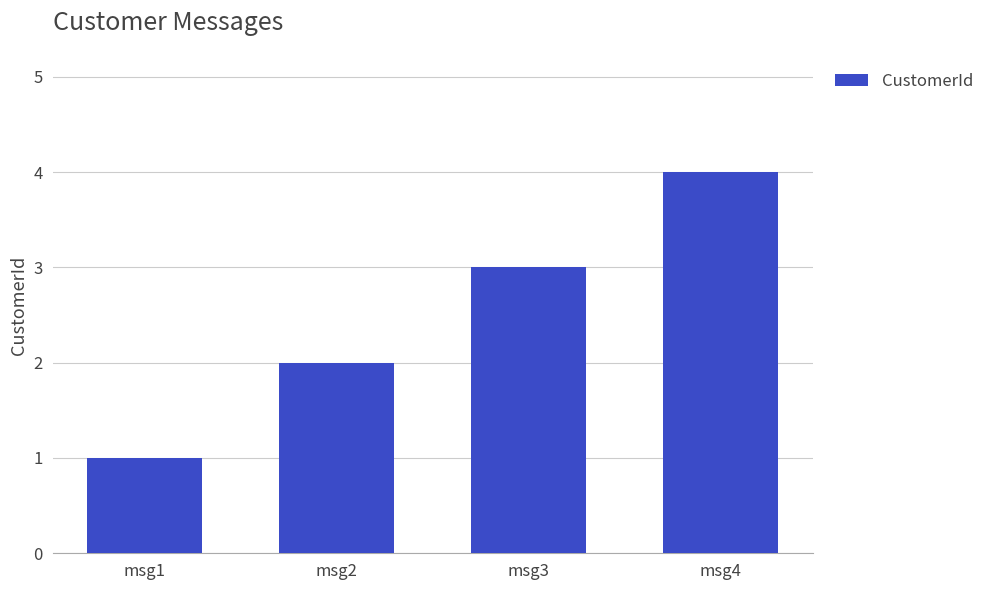

Rank the categories by value from highest to lowest.

msg4, msg3, msg2, msg1